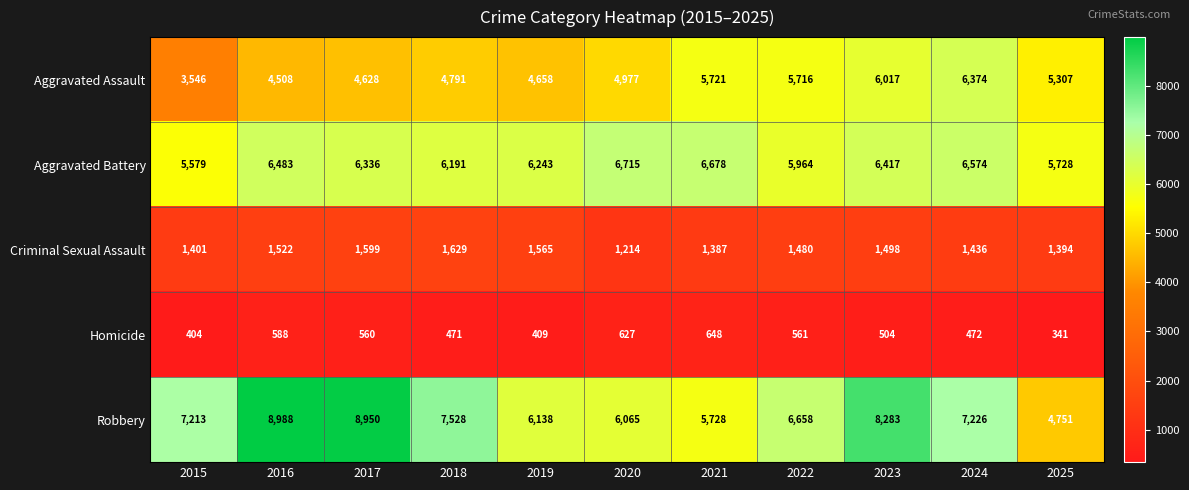

What is the approximate value of Homicide at 2024, to the nearest 50?

450